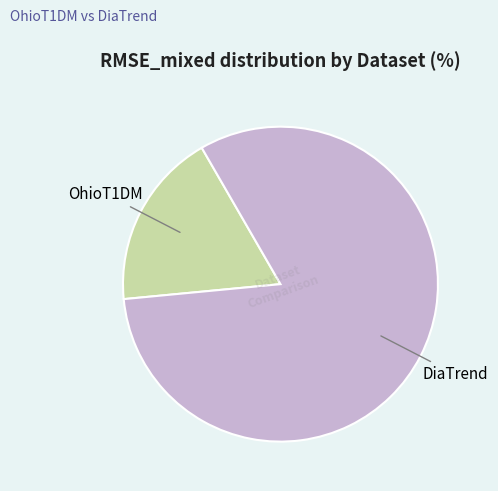

Is OhioT1DM the majority of the pie?

No